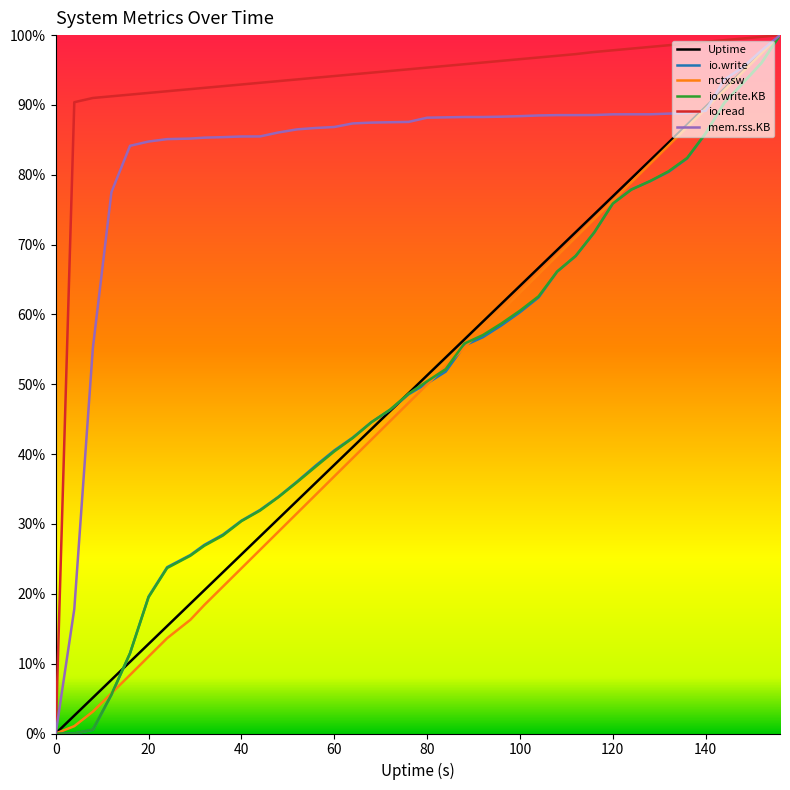

What are all the series names shown in the legend?

Uptime, io.write, nctxsw, io.write.KB, io.read, mem.rss.KB